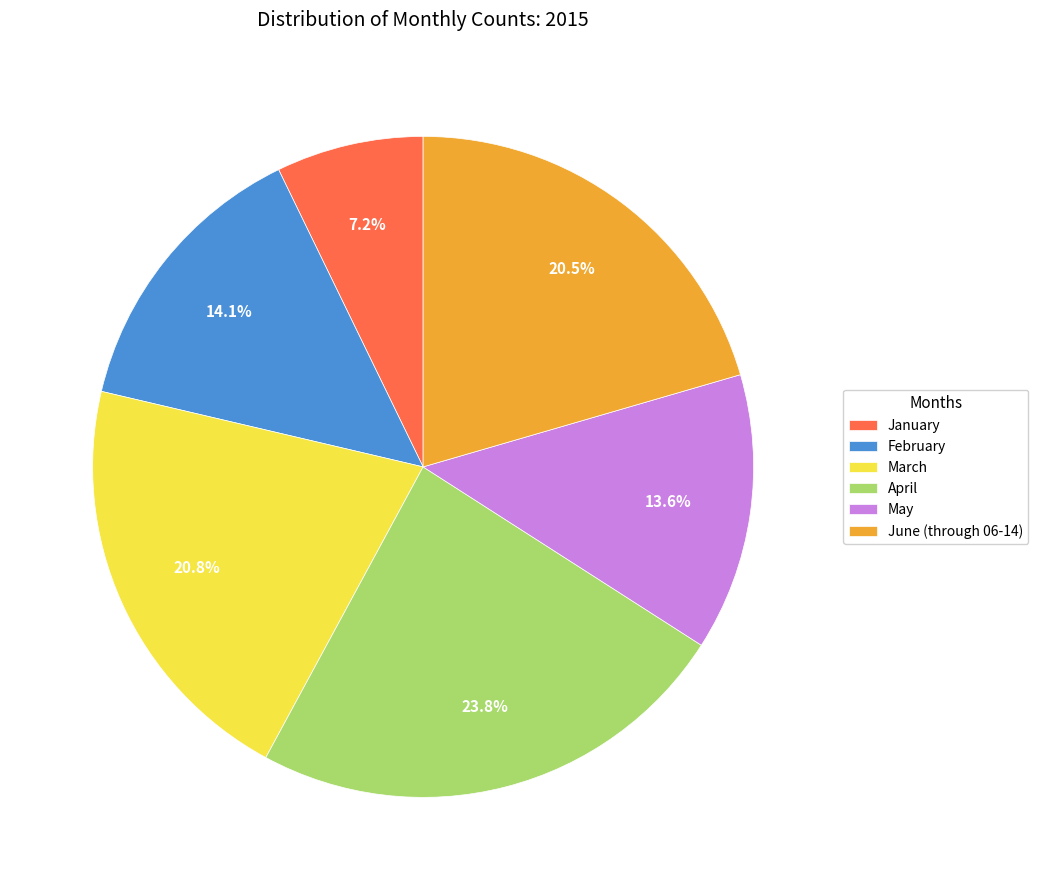

Count the number of slices in the pie.

6